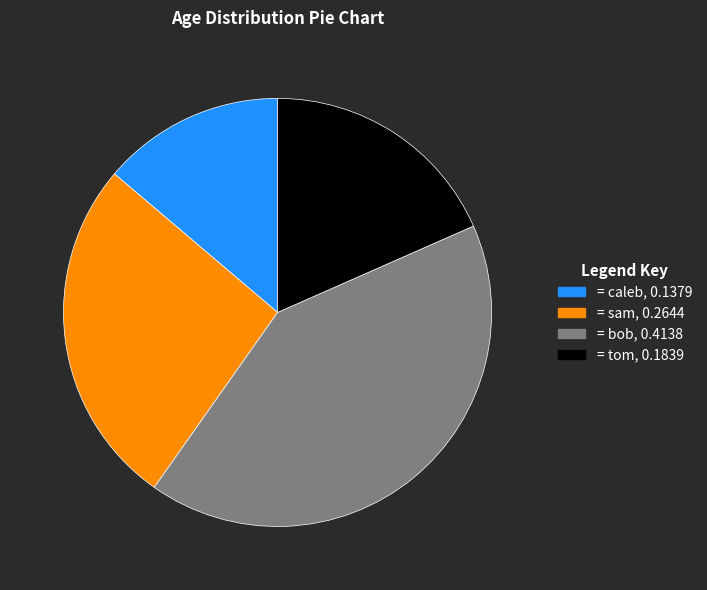

Is there a majority slice in this chart?

No